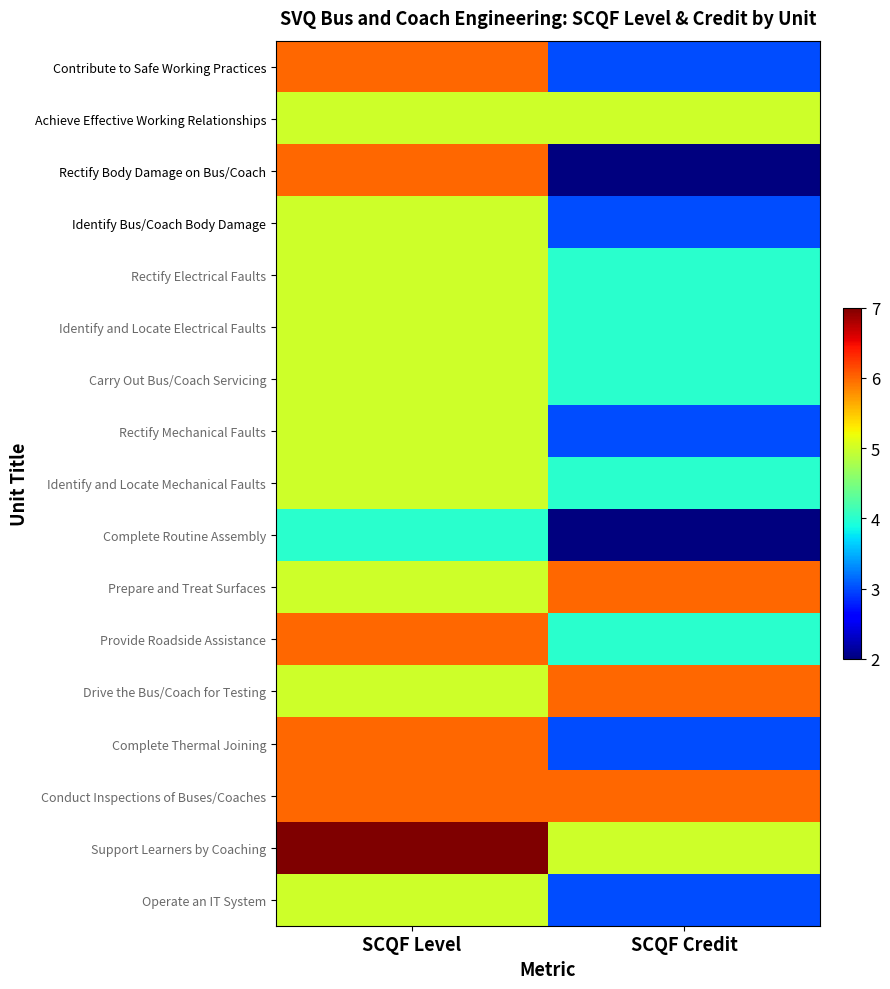

Which category has the lowest value across all series?

SCQF Credit